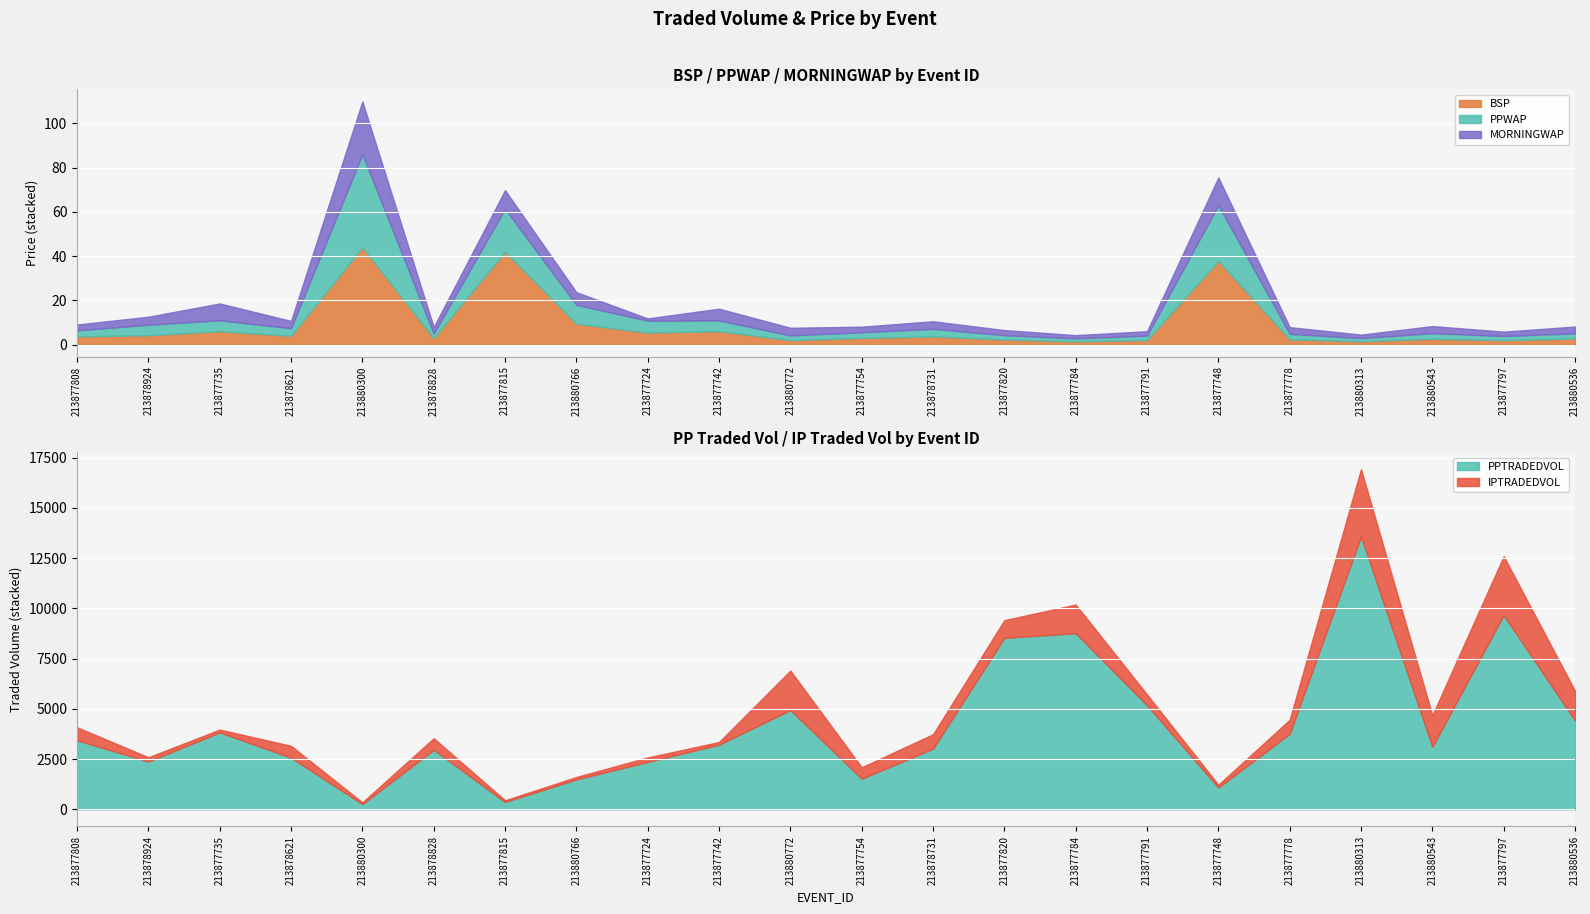

Does the chart display data point markers on the line(s)?

No